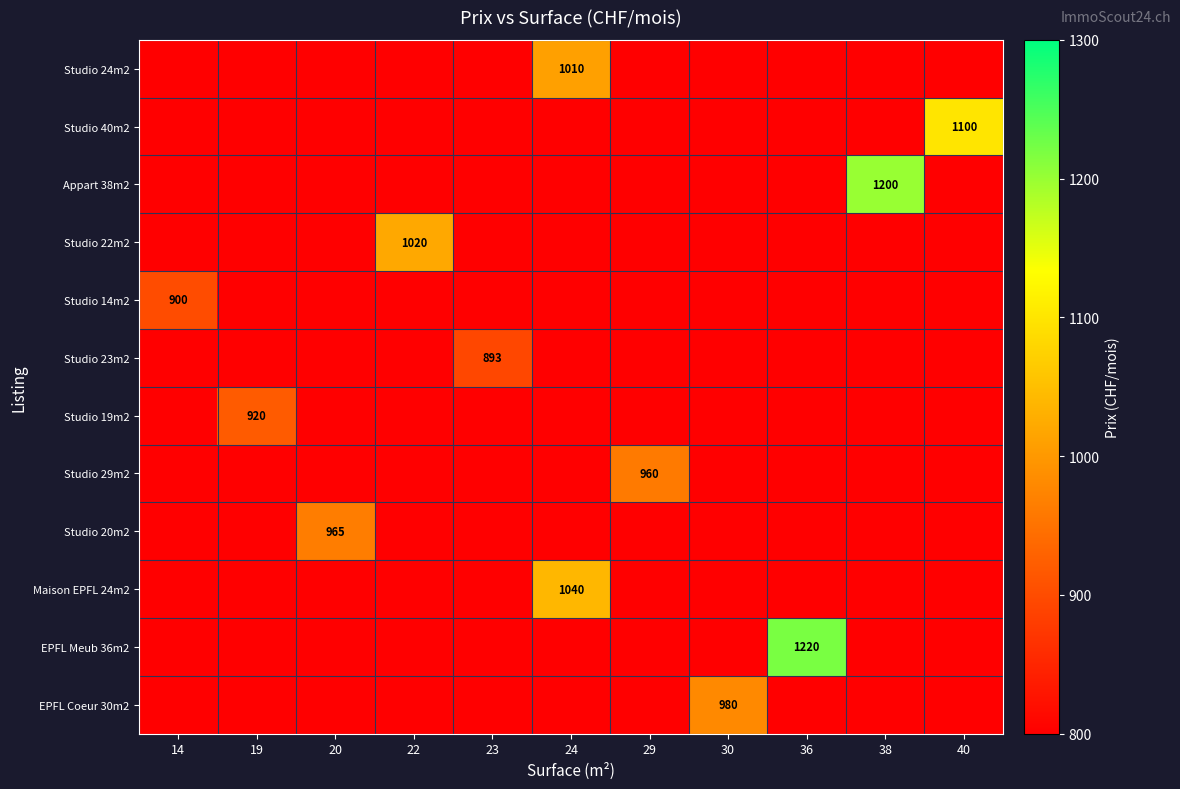

The value of Studio 19m2 at 36 is 294. True or false?

False